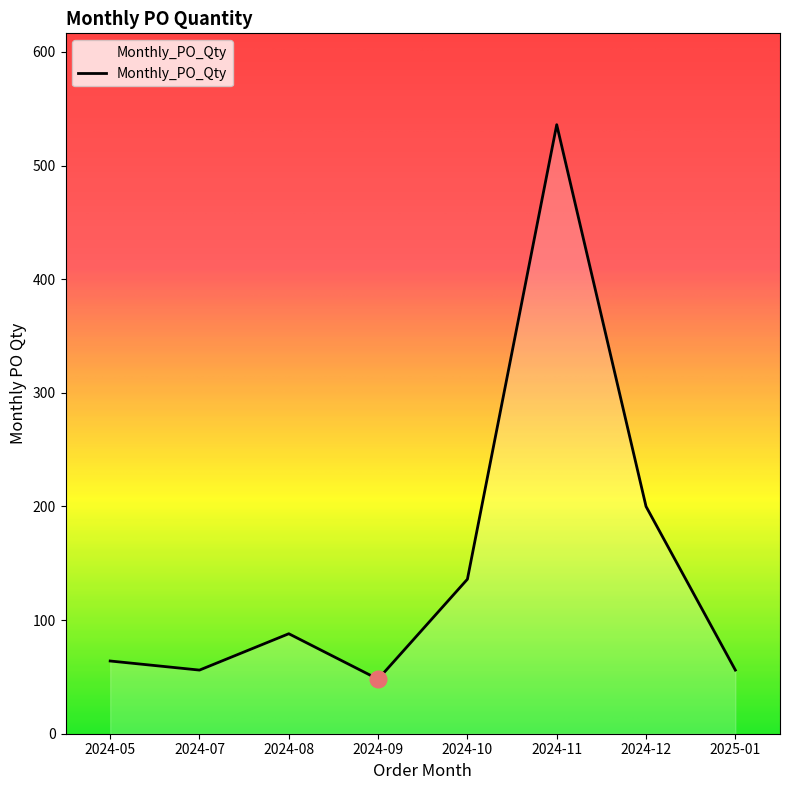

What is the sum of all values?

1184